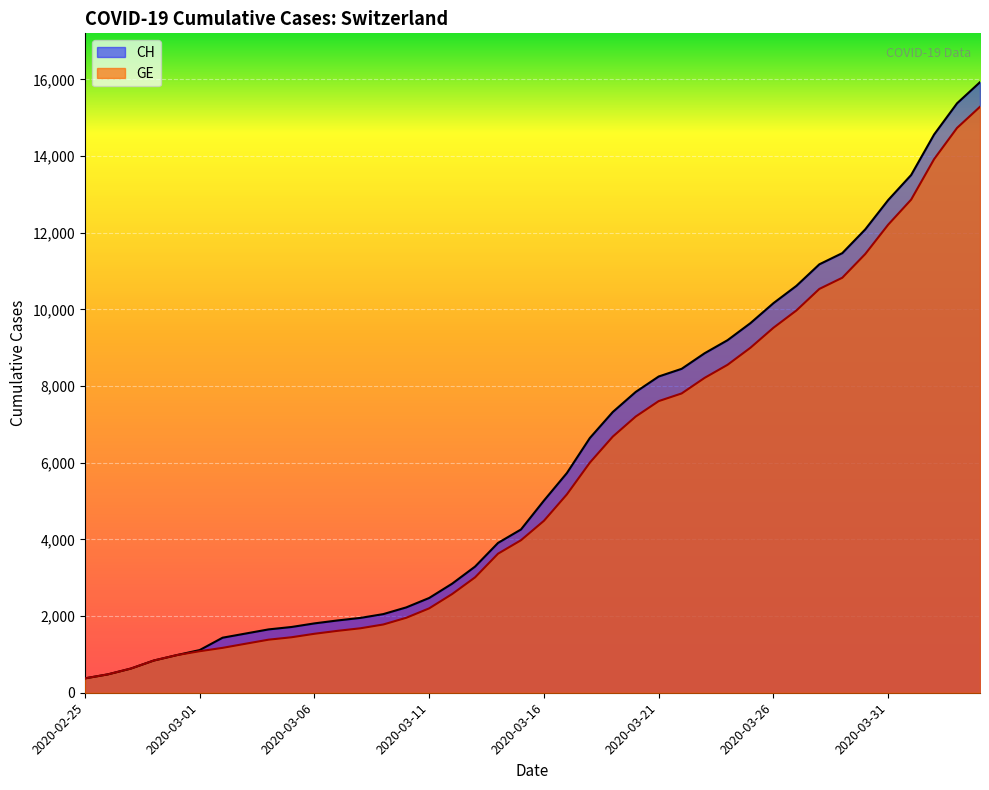

What is the total value across all series at 2020-03-04?

3036